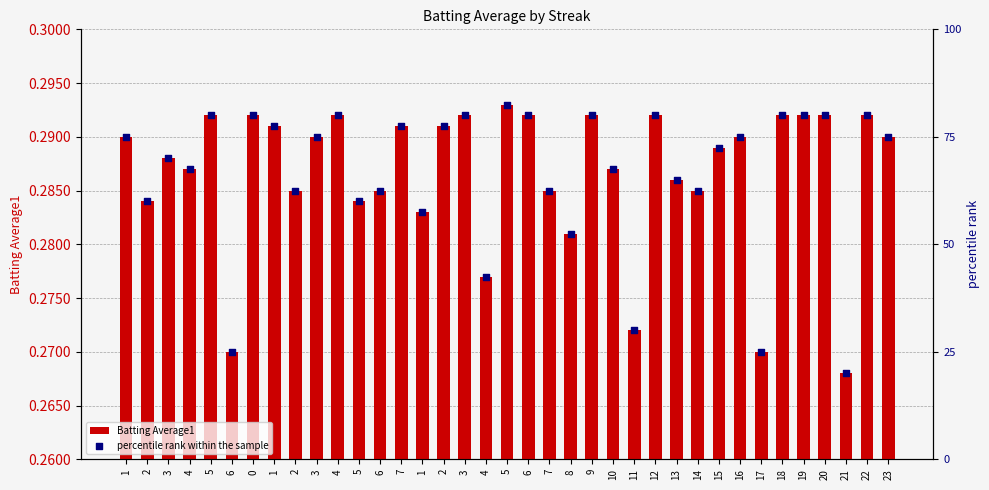

Which series has the largest Y range (max minus min)?

percentile rank within the sample